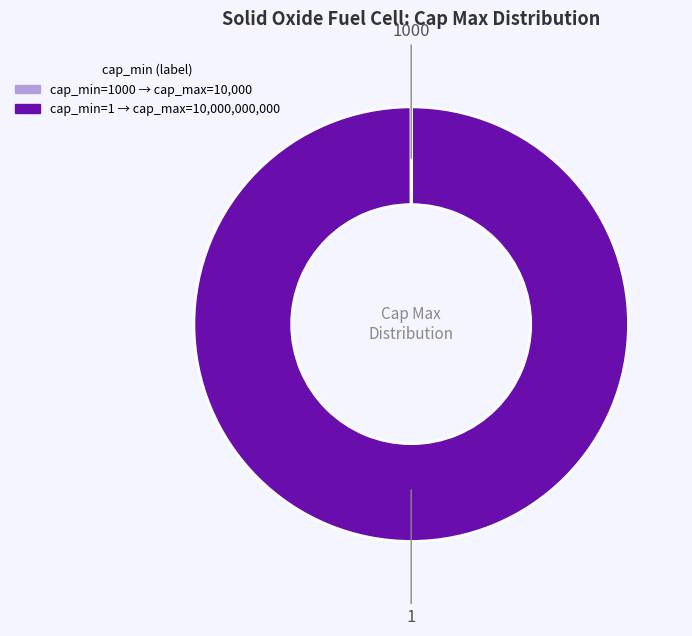

Is there any slice that represents more than half of the pie?

Yes